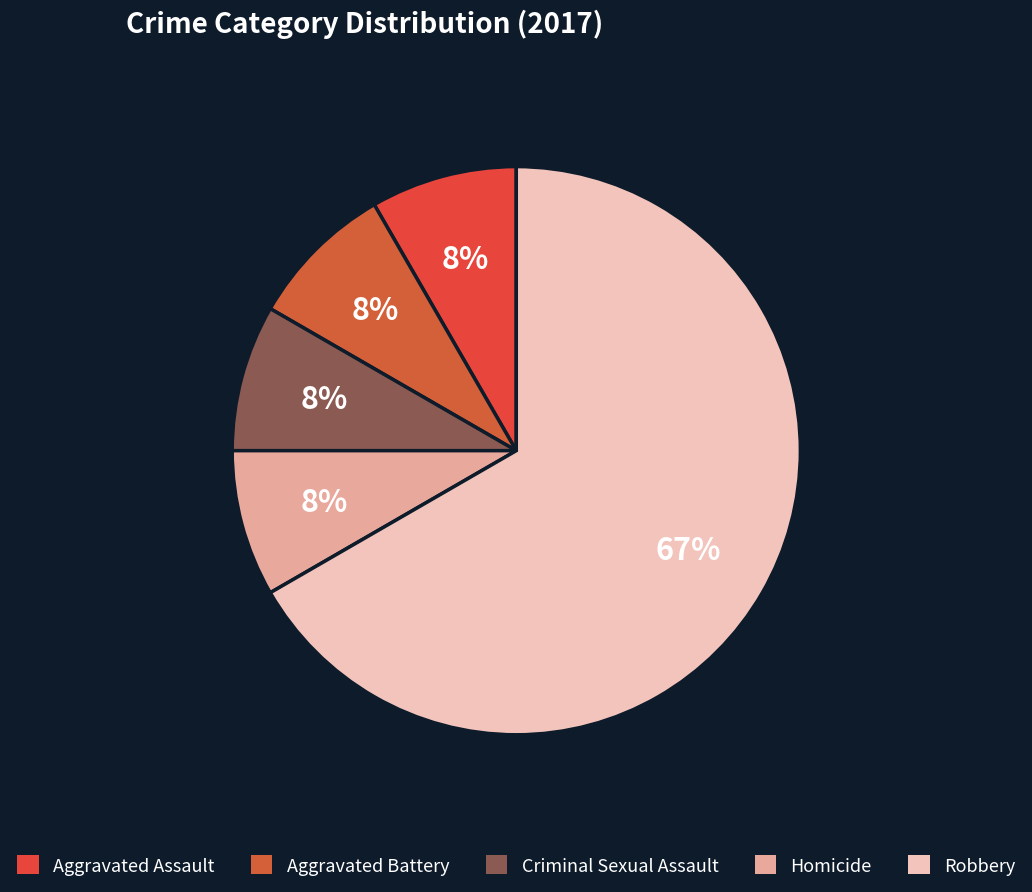

Approximately how many times larger is the value at Homicide compared to Criminal Sexual Assault?

1.0